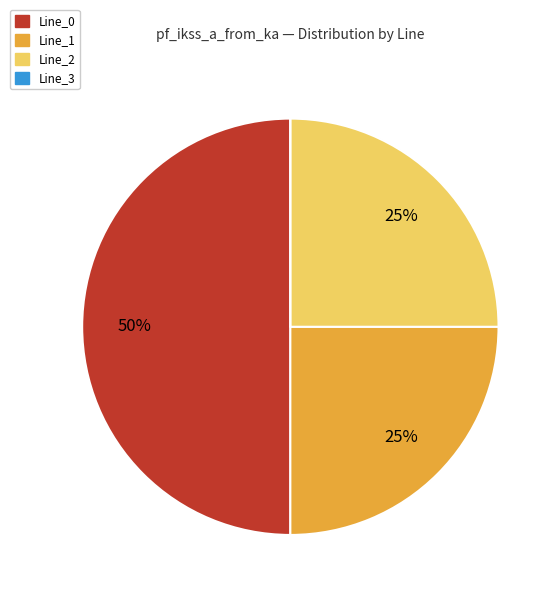

True or false: Line_2 accounts for 13% of the total.

False